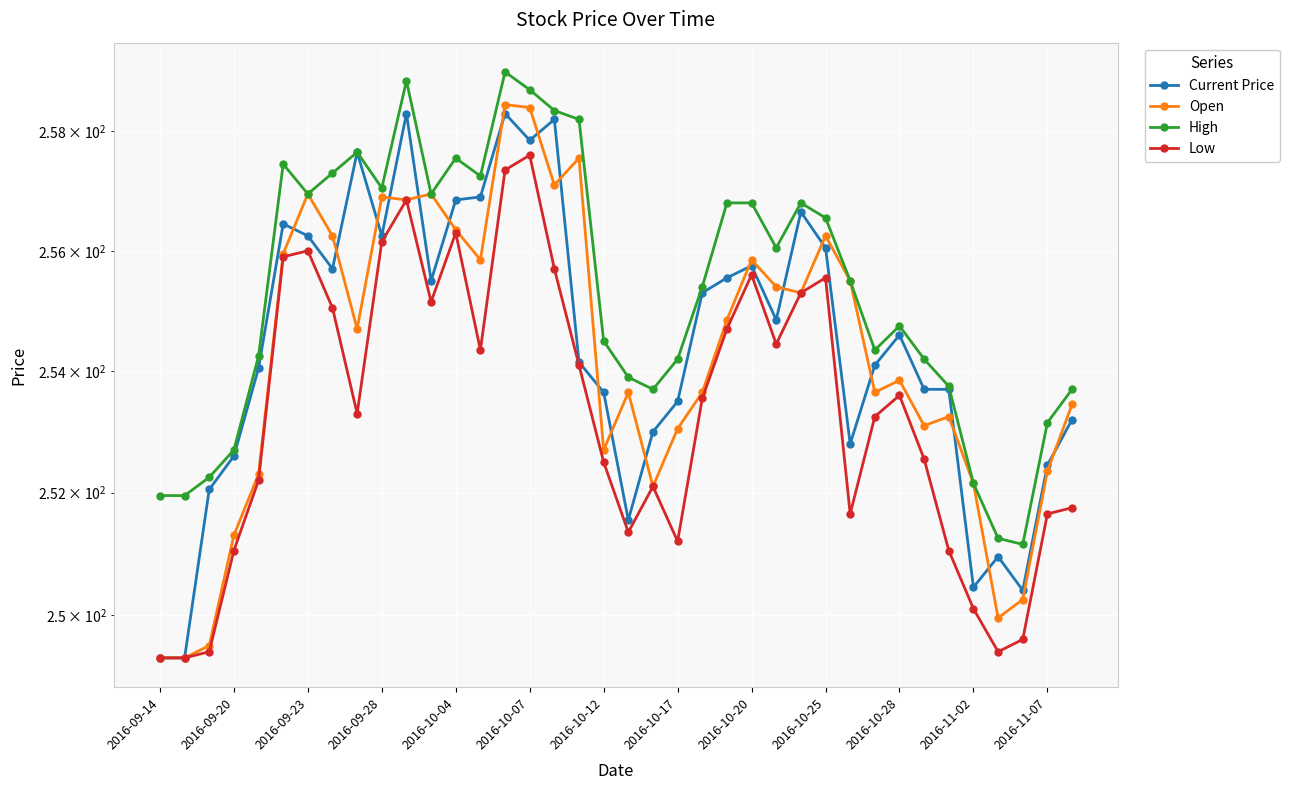

What is the maximum value shown in the chart?

259.0